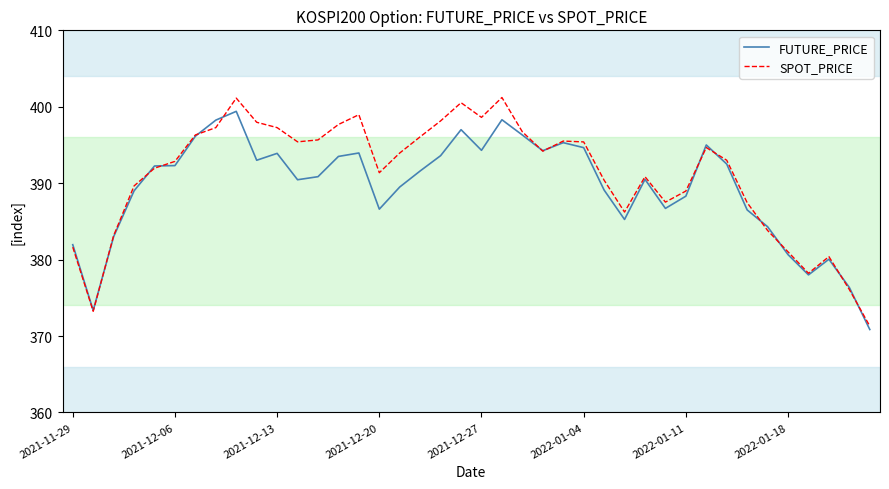

True or false: FUTURE_PRICE and SPOT_PRICE cross at least once.

True